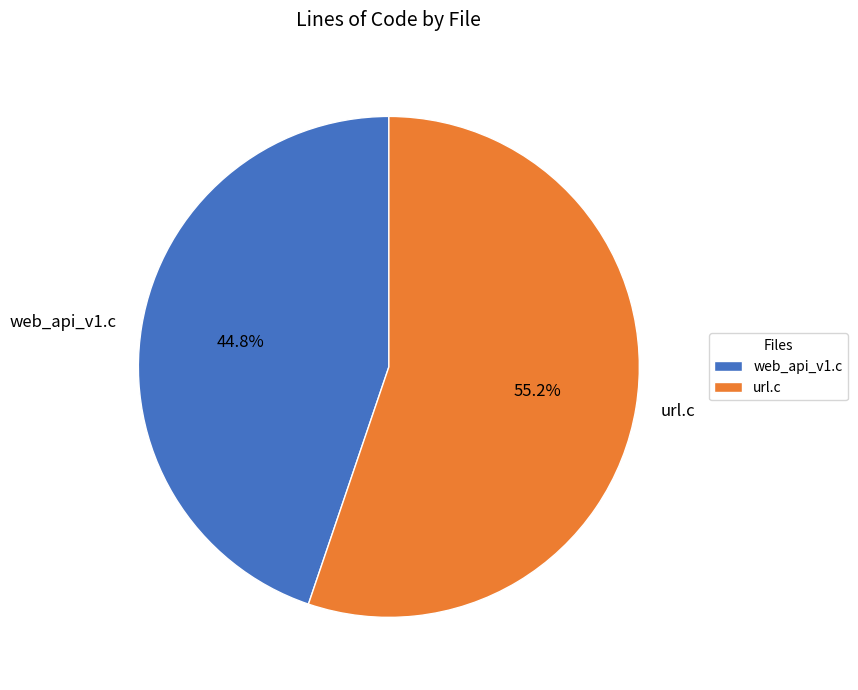

Is it true that web_api_v1.c is 45% of the pie?

True